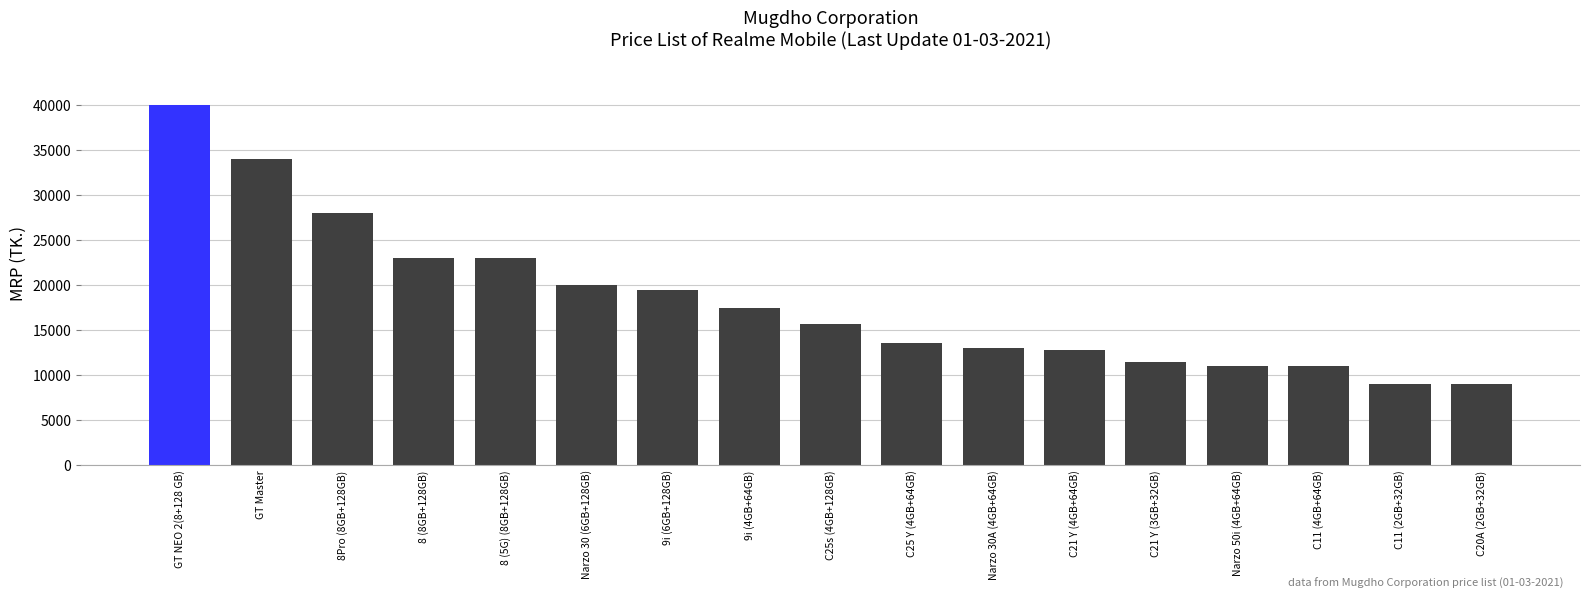

The value at 8 (5G) (8GB+128GB) is 22990. True or false?

True